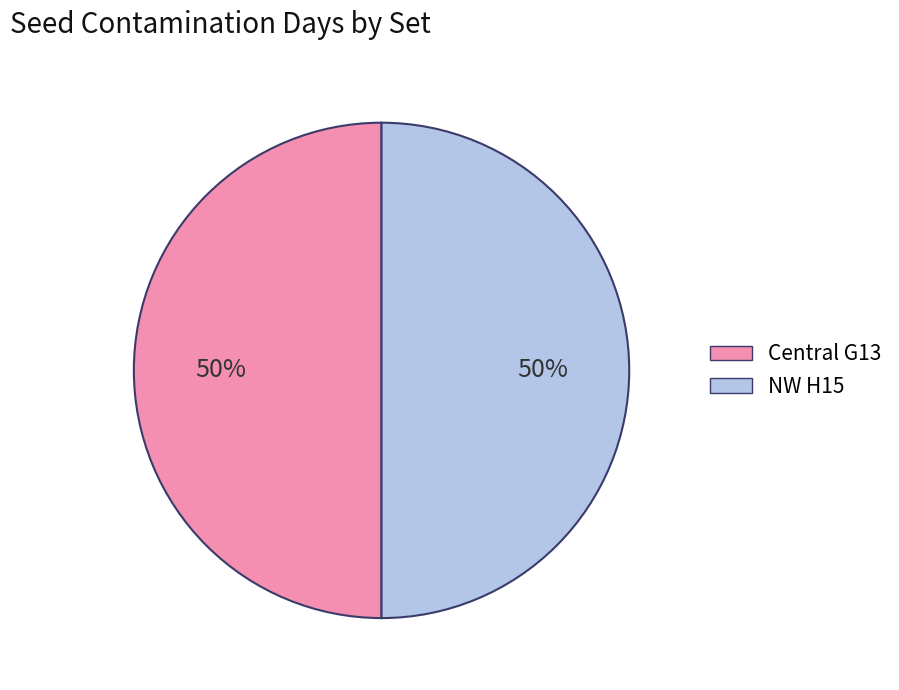

To the nearest percent, what is the average slice percentage?

50%